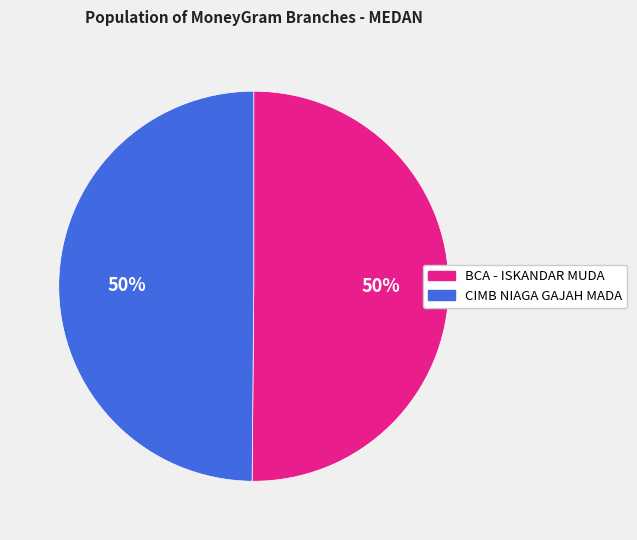

Combined, do CIMB NIAGA GAJAH MADA and BCA - ISKANDAR MUDA account for over 50%?

Yes